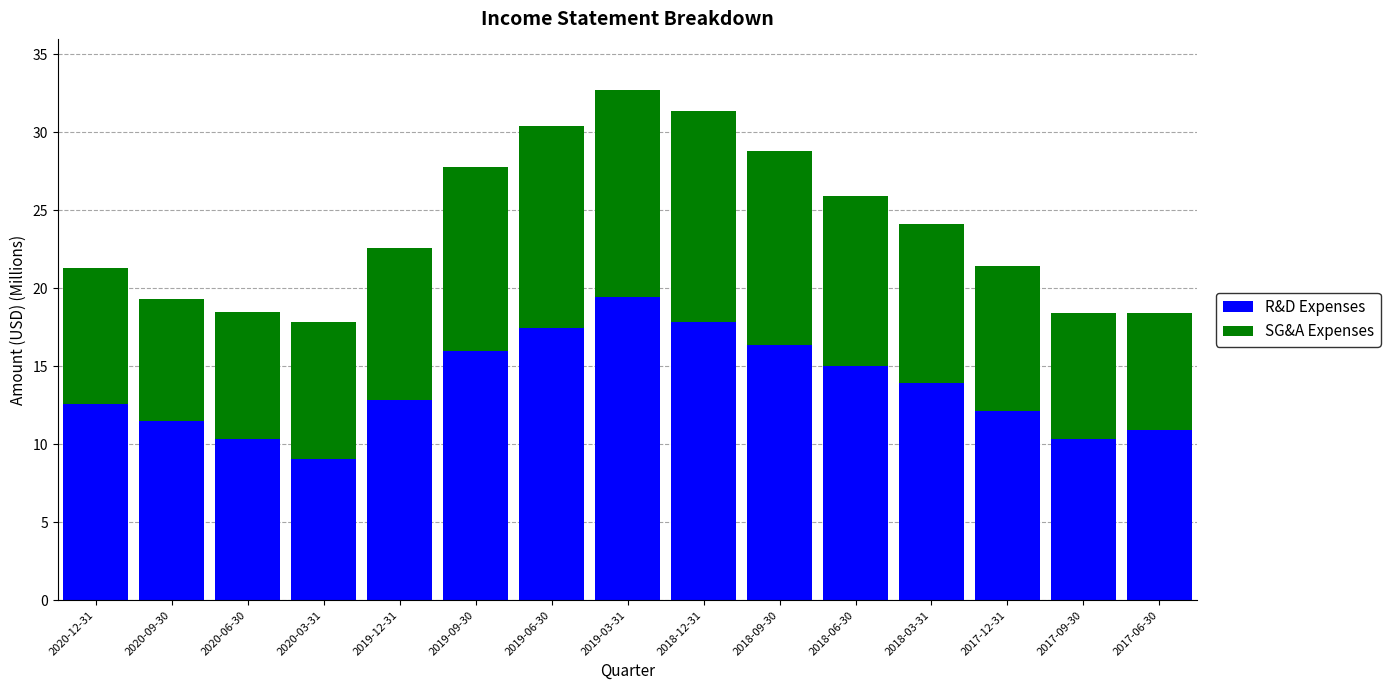

What is the total value across all series at 2019-12-31?

22.6